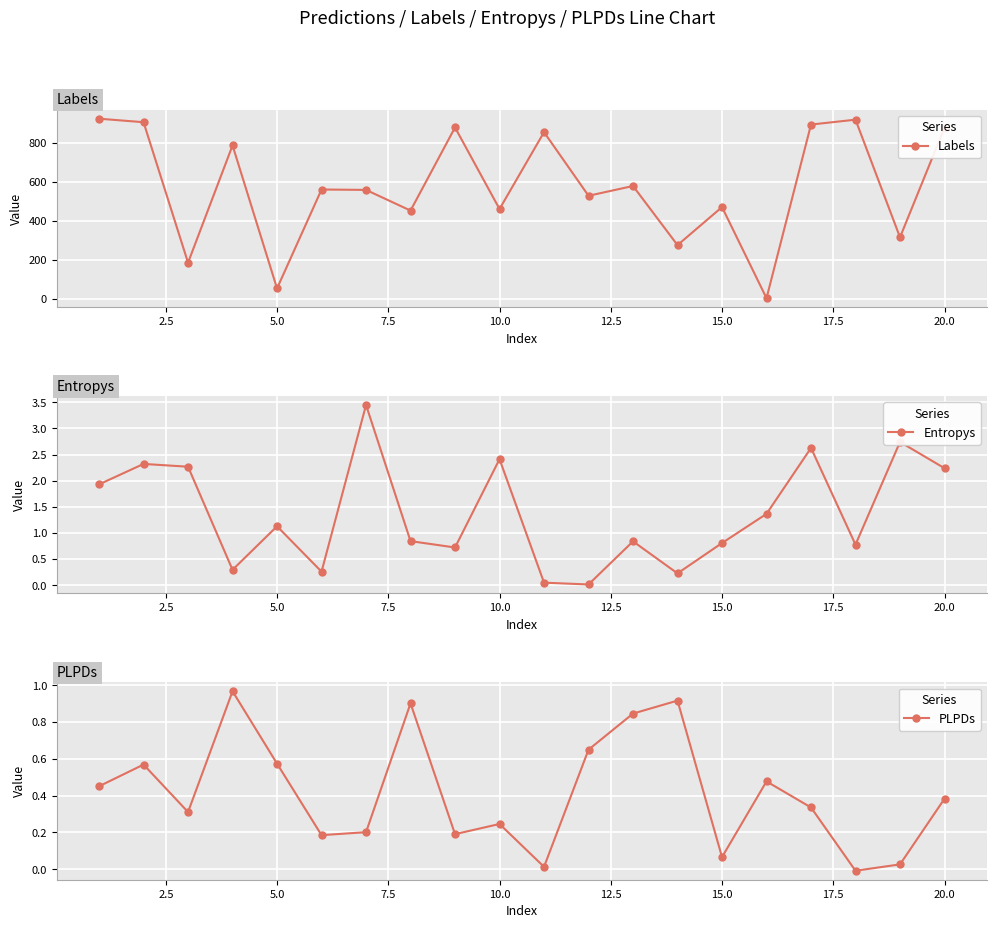

Rank the series by their maximum value, from highest to lowest.

Labels, Entropys, PLPDs